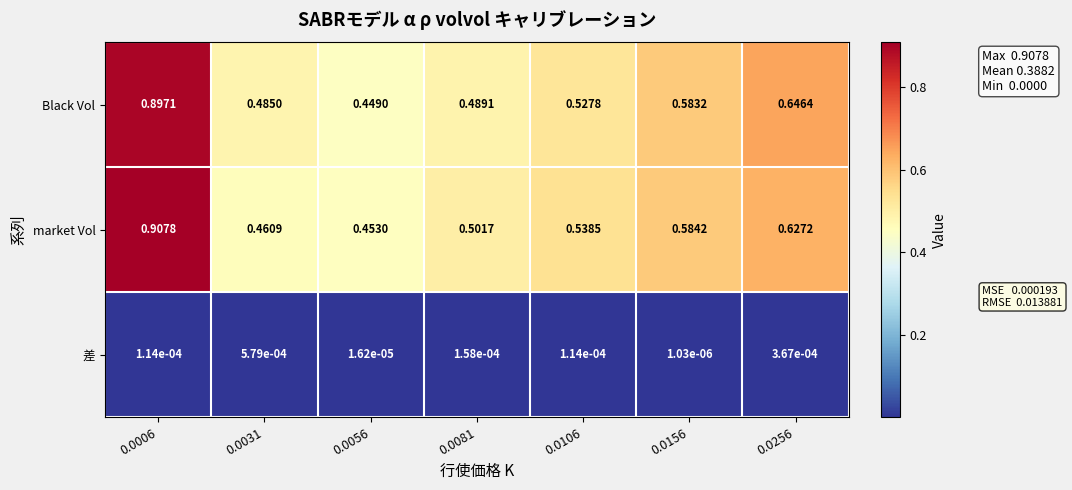

List the series in order of their peak value, highest first.

market Vol, Black Vol, 差